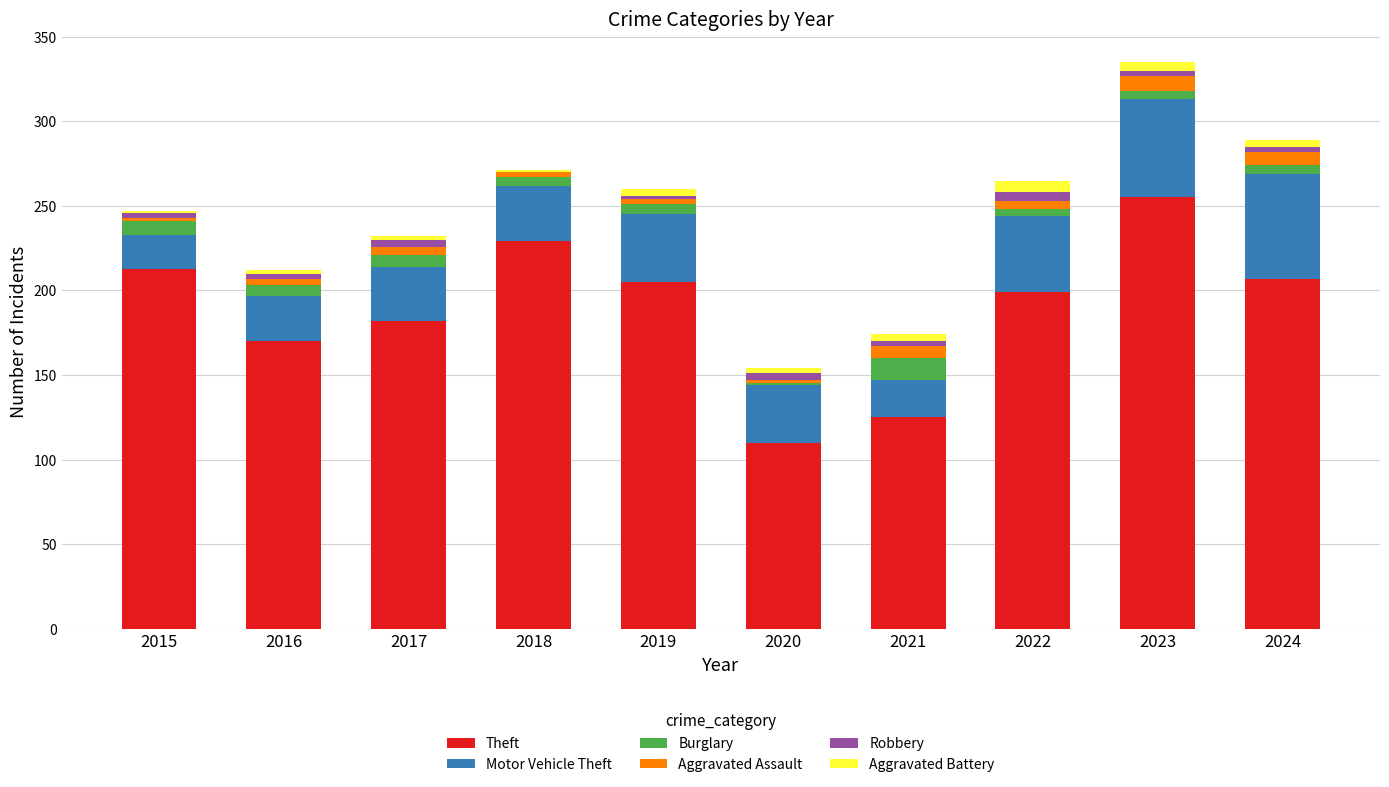

Are the bars horizontal?

No